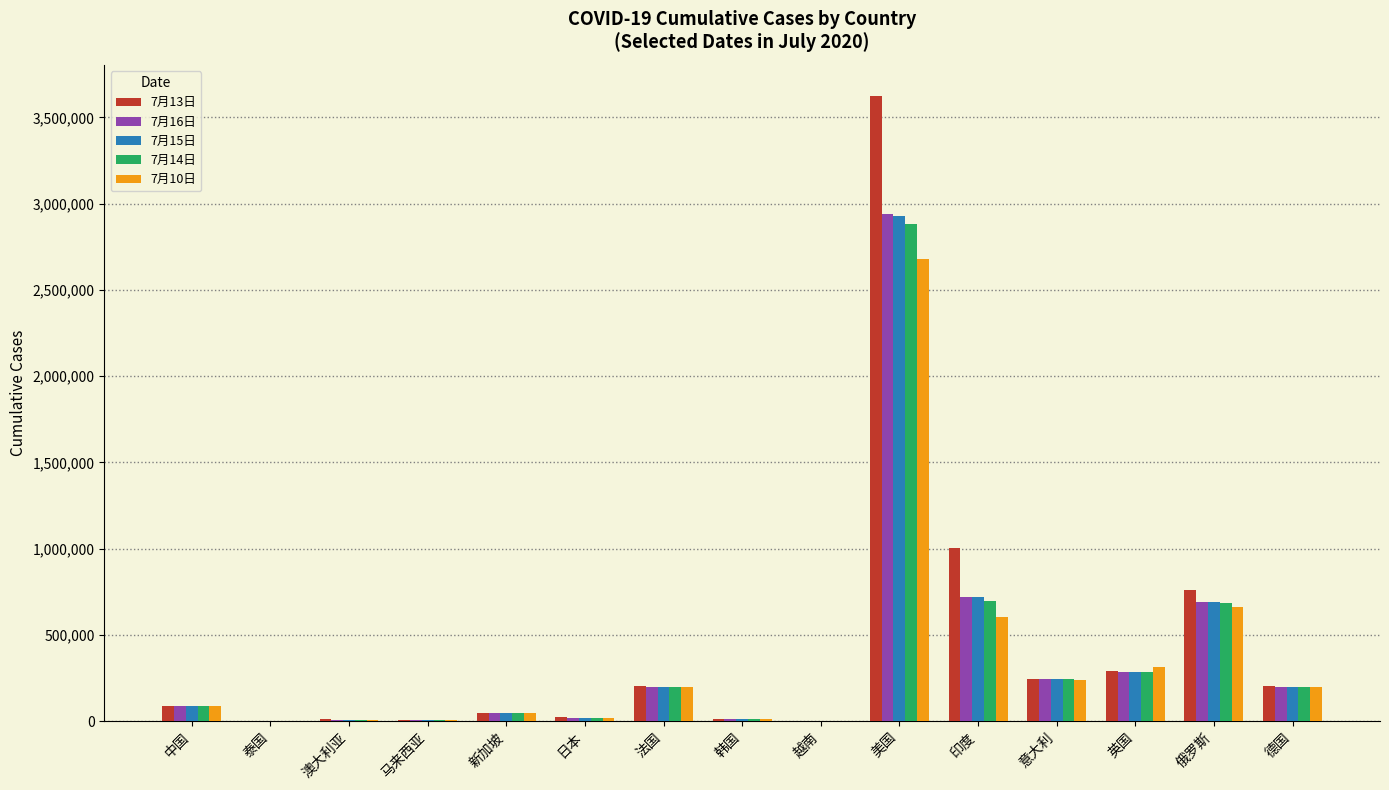

What is the greatest value displayed?

3623874